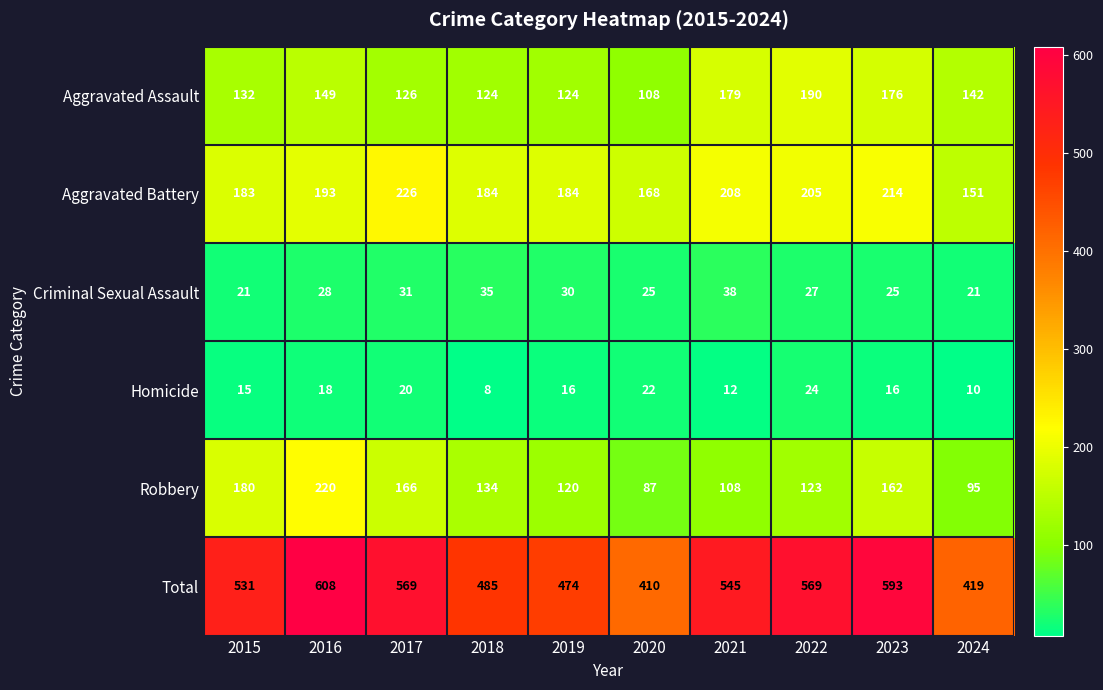

At 2019, list the series in order from largest to smallest.

Total, Aggravated Battery, Aggravated Assault, Robbery, Criminal Sexual Assault, Homicide